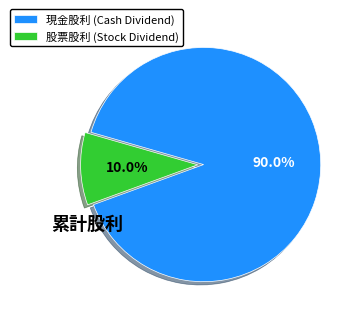

Is the sum of 現金股利 and 股票股利 greater than half?

Yes